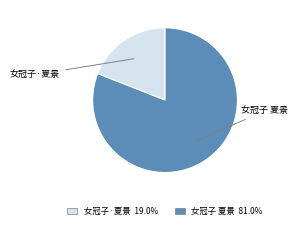

Which category has the smallest portion of the pie?

女冠子·夏景